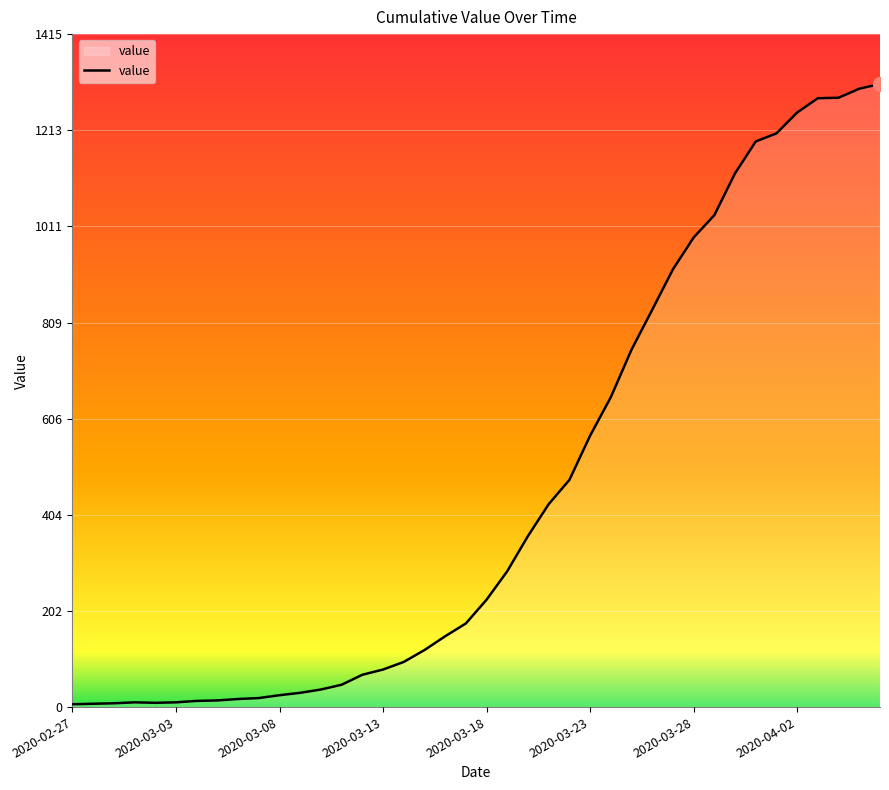

What is the greatest value displayed?

1311